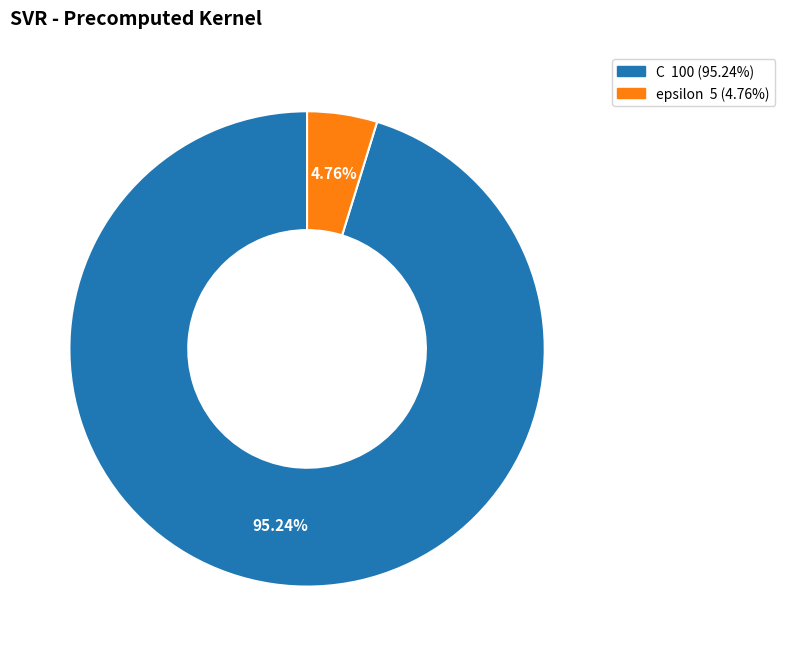

Between C and epsilon, which is larger?

C